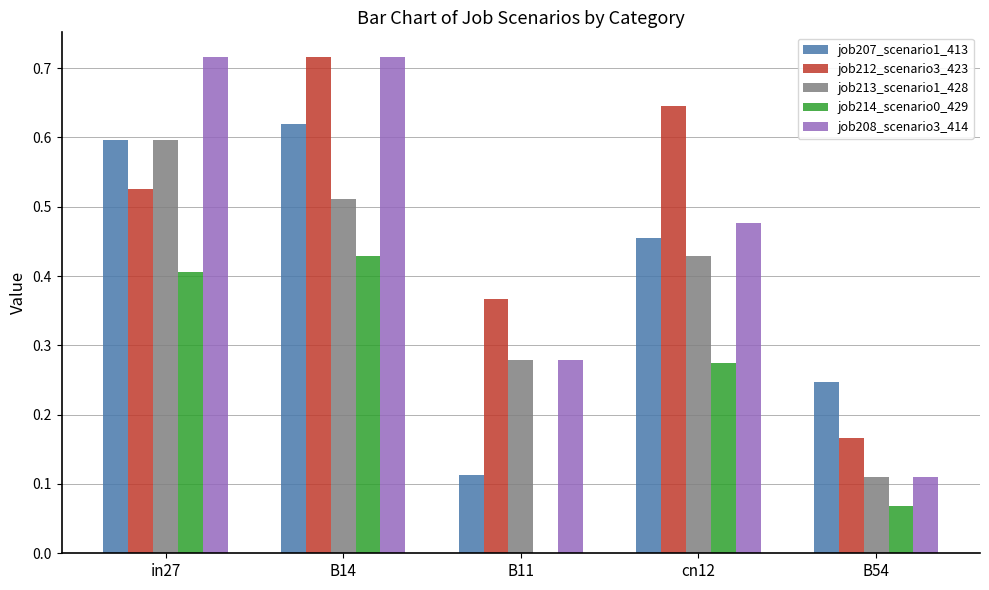

The job207_scenario1_413 series shows 0.6 at in27. True or false?

True